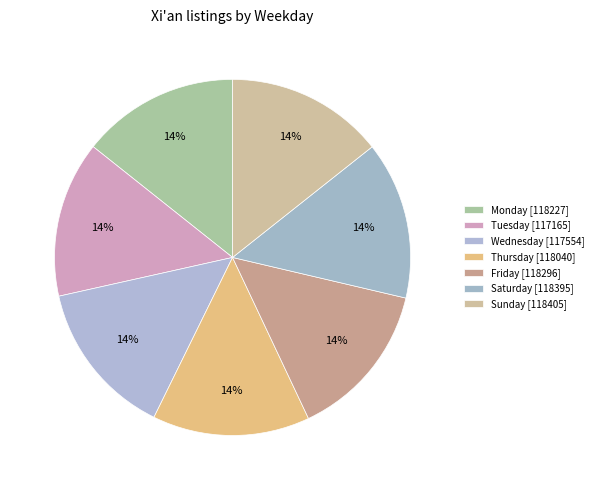

How many slices are in this pie chart?

7